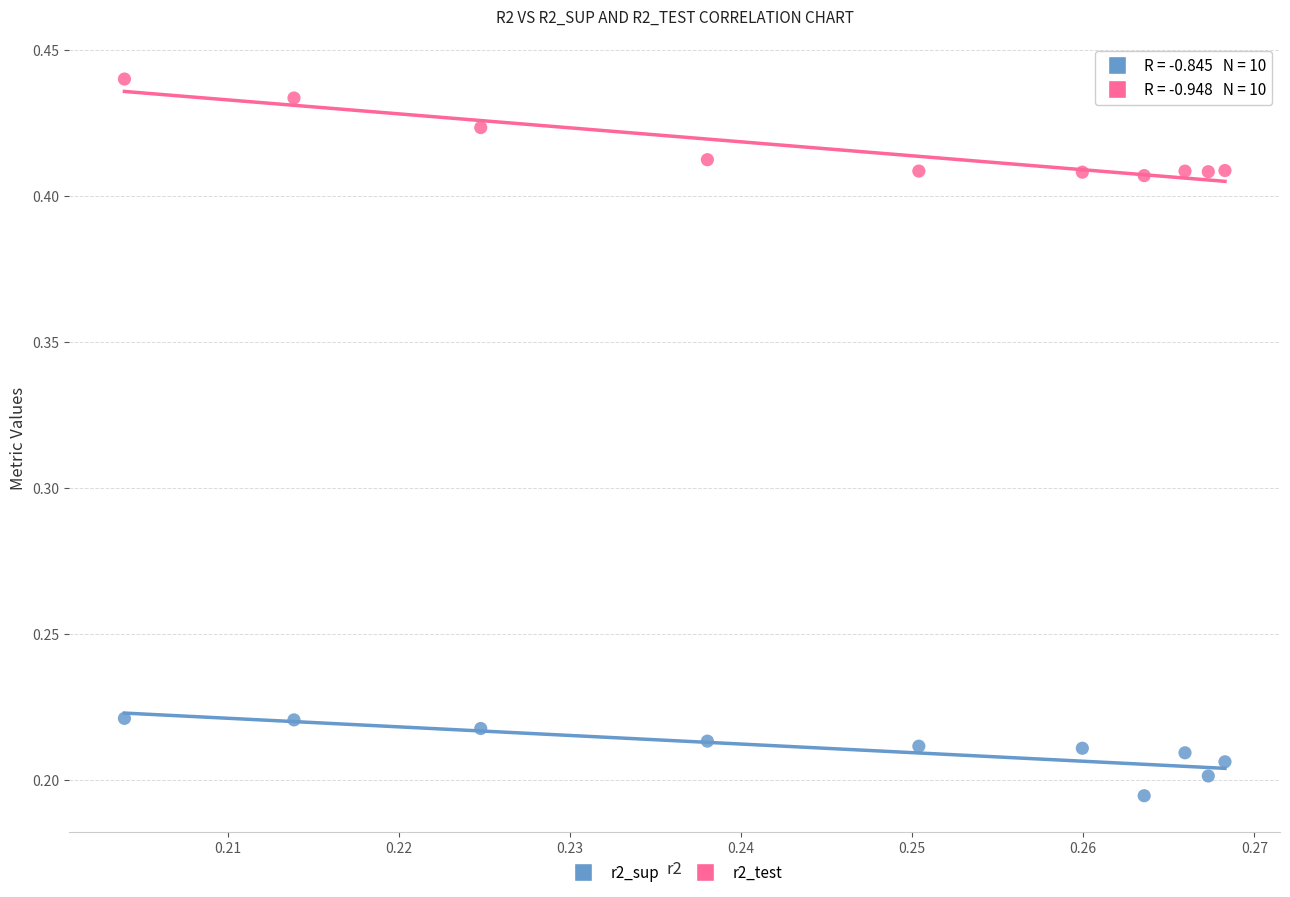

Which series has the largest Y range (max minus min)?

r2_test